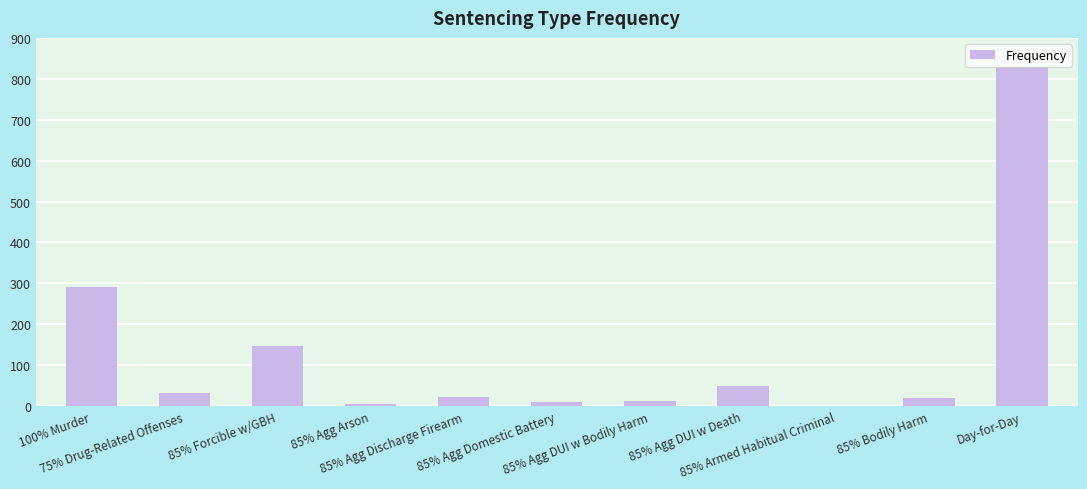

What is the sum of all values?

1419